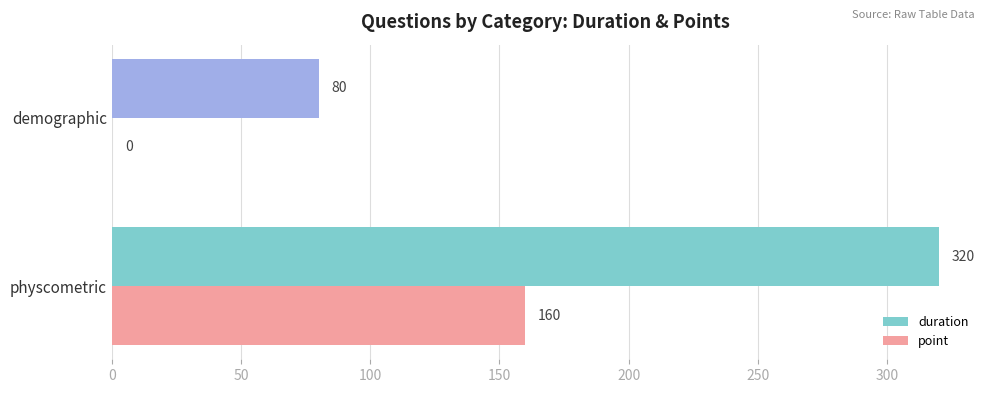

What is the sum of the point values at physcometric and demographic?

160